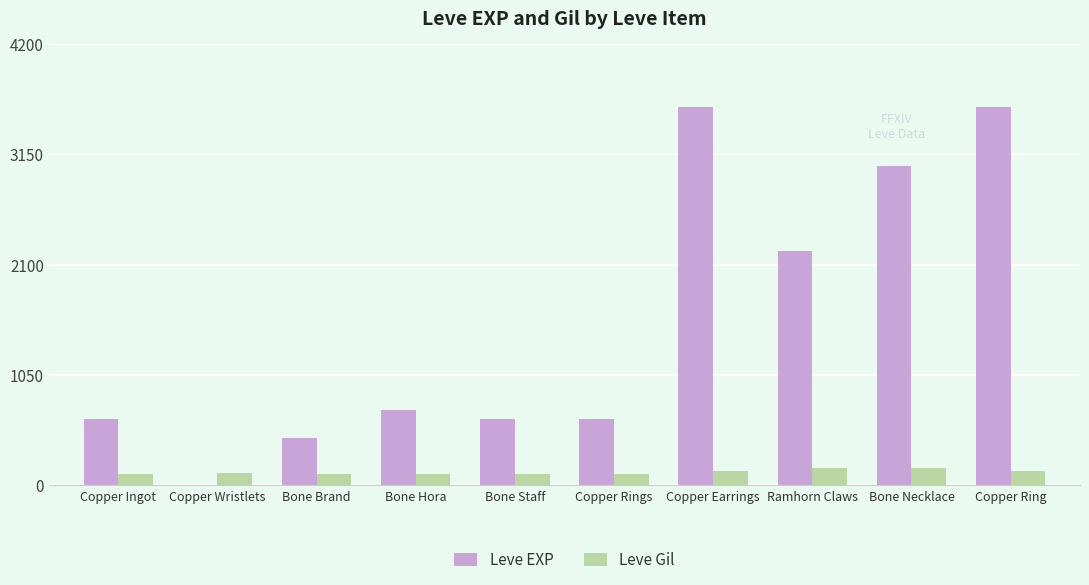

How many distinct data groups are displayed?

2